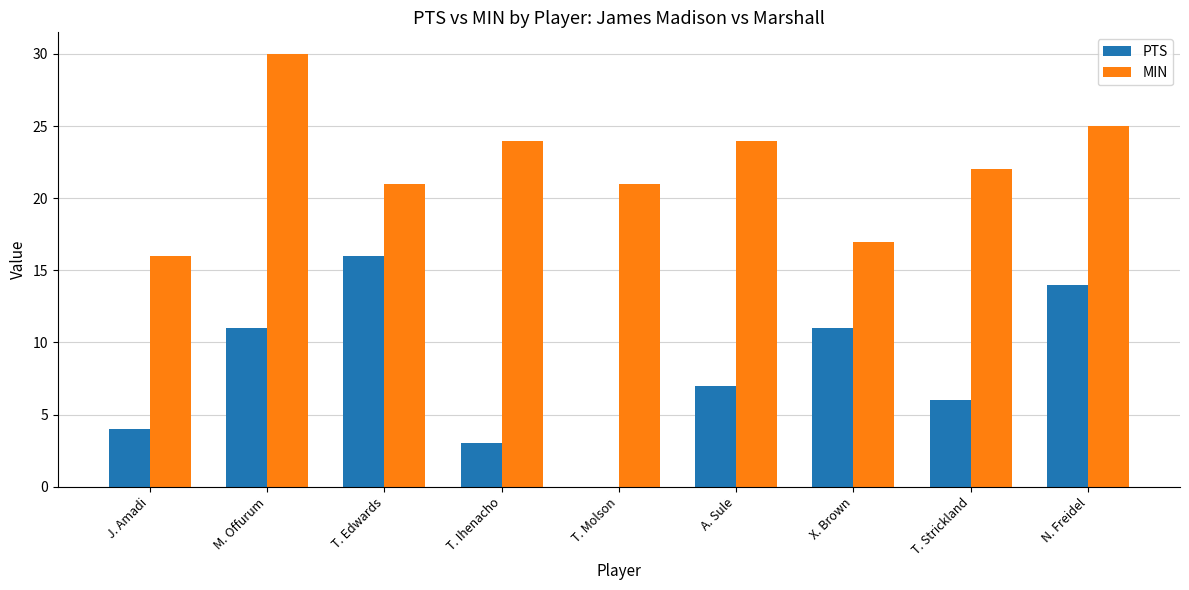

Is the value of MIN at T. Edwards greater than the value of PTS at T. Molson?

Yes